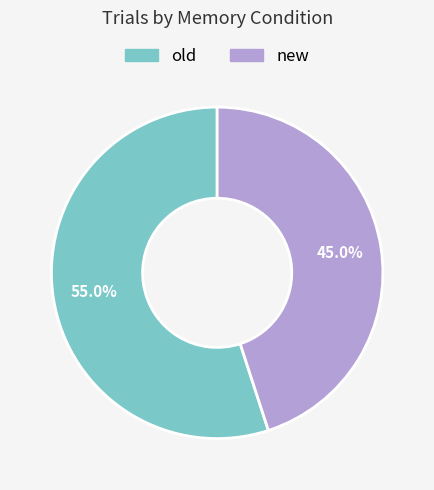

True or false: old accounts for 60% of the total.

False